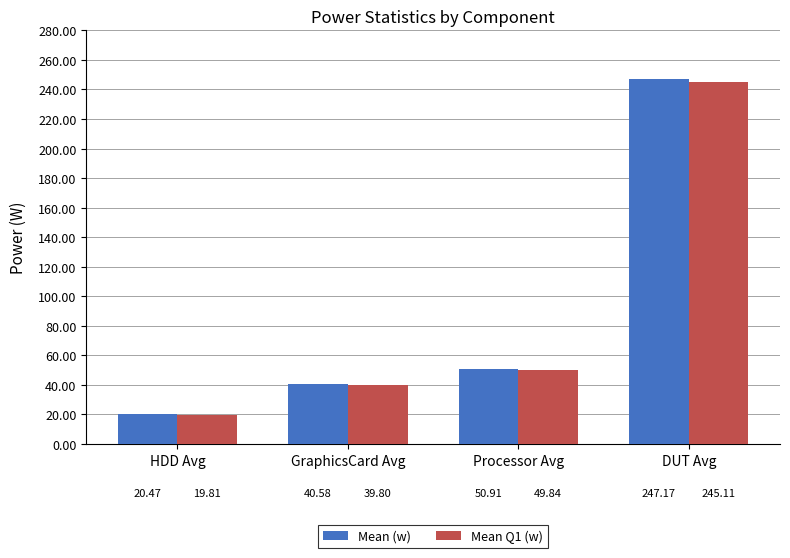

What is the maximum value for Mean (w)?

247.2